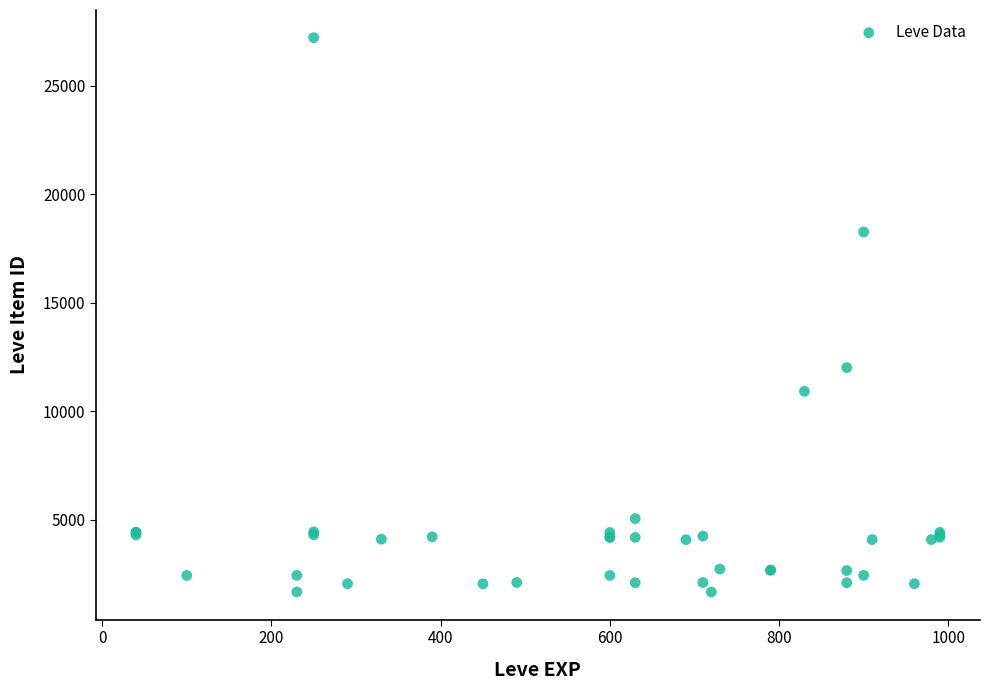

What Y value in the scatter plot is closest to 14448?

12018